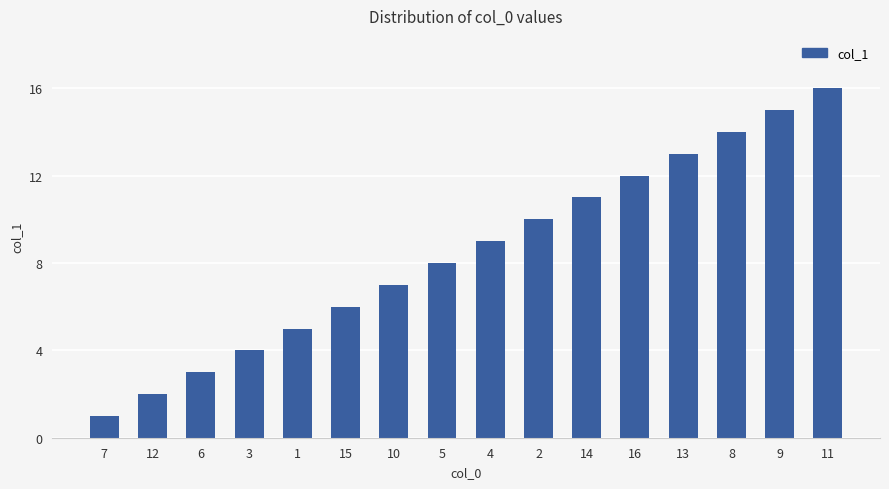

List the labels in order of value, smallest first.

7, 12, 6, 3, 1, 15, 10, 5, 4, 2, 14, 16, 13, 8, 9, 11